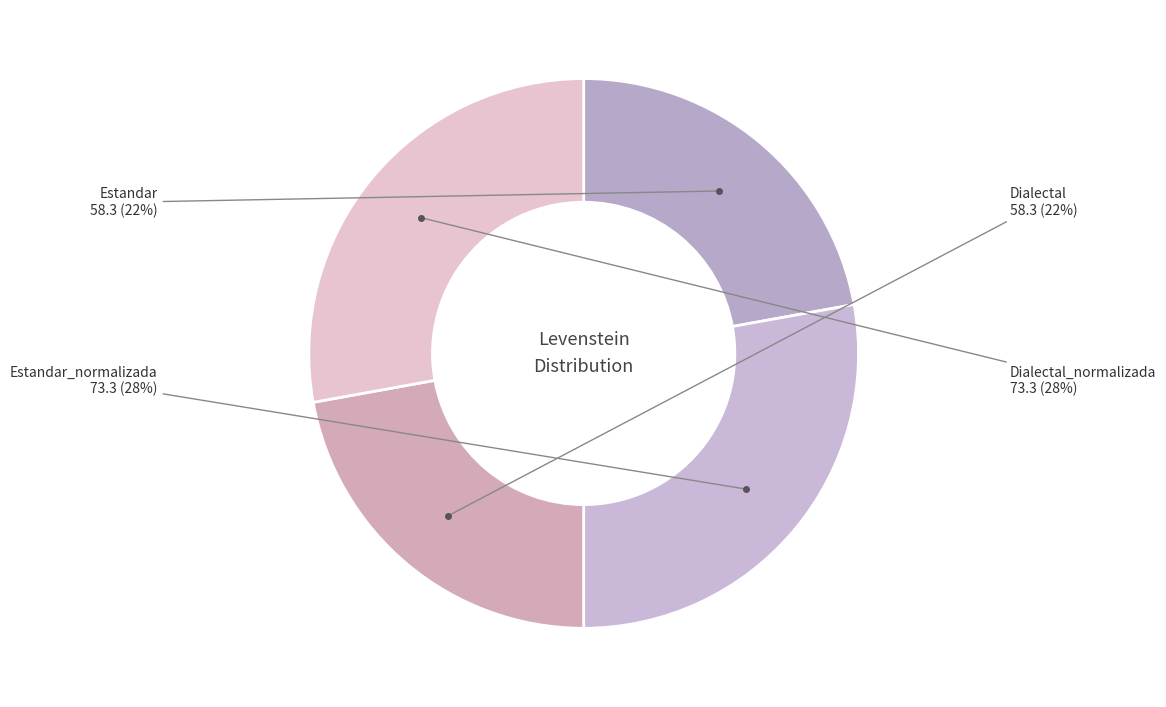

How many segments does this pie chart have?

4